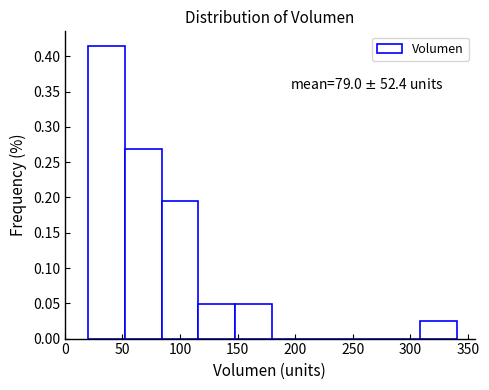

Which range on the x-axis has the tallest bar?

20 to 52